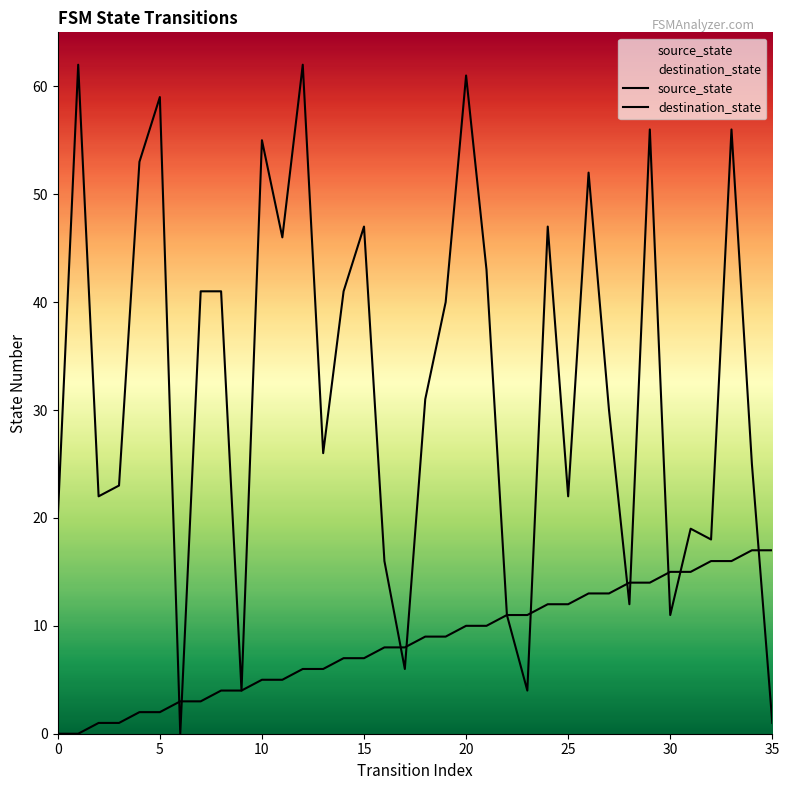

At 35, list the series in order from largest to smallest.

destination_state, source_state